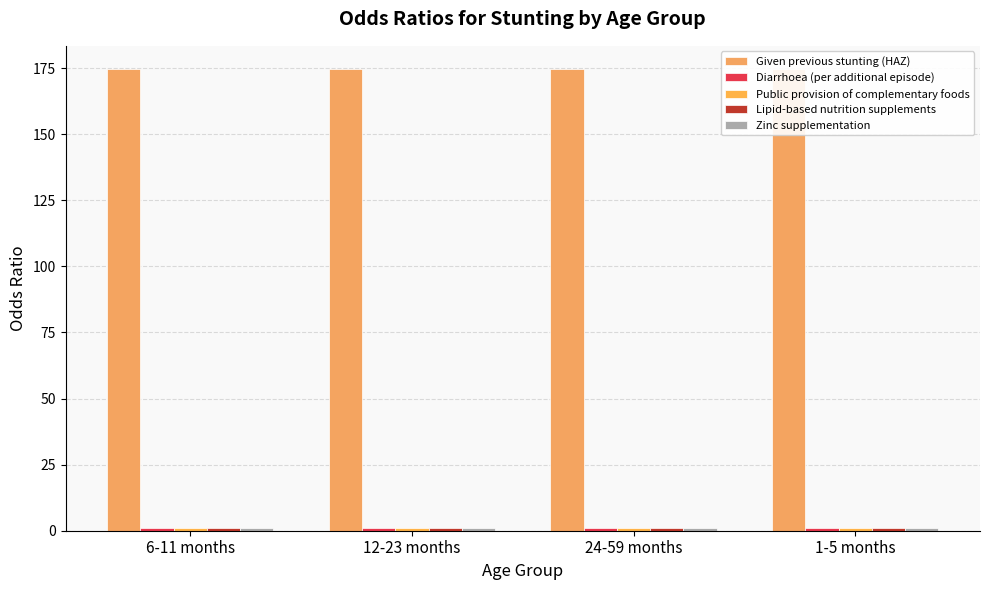

Which series has the widest spread of values?

Public provision of complementary foods